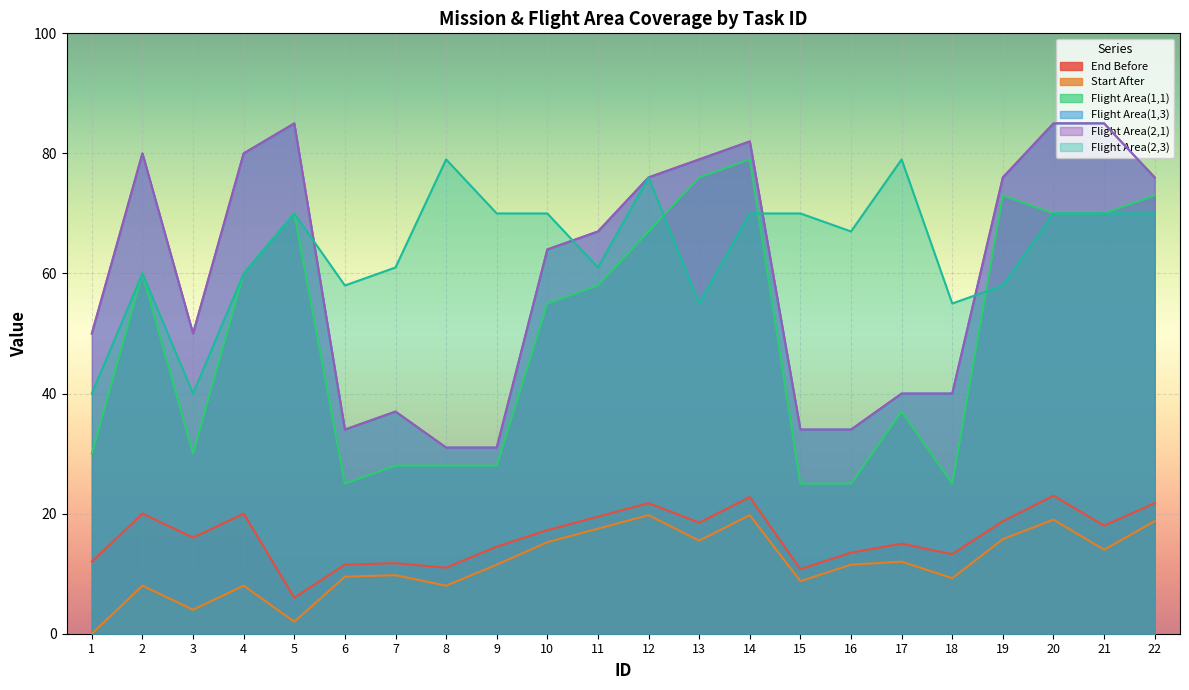

What is the total value across all series at 7?

184.5